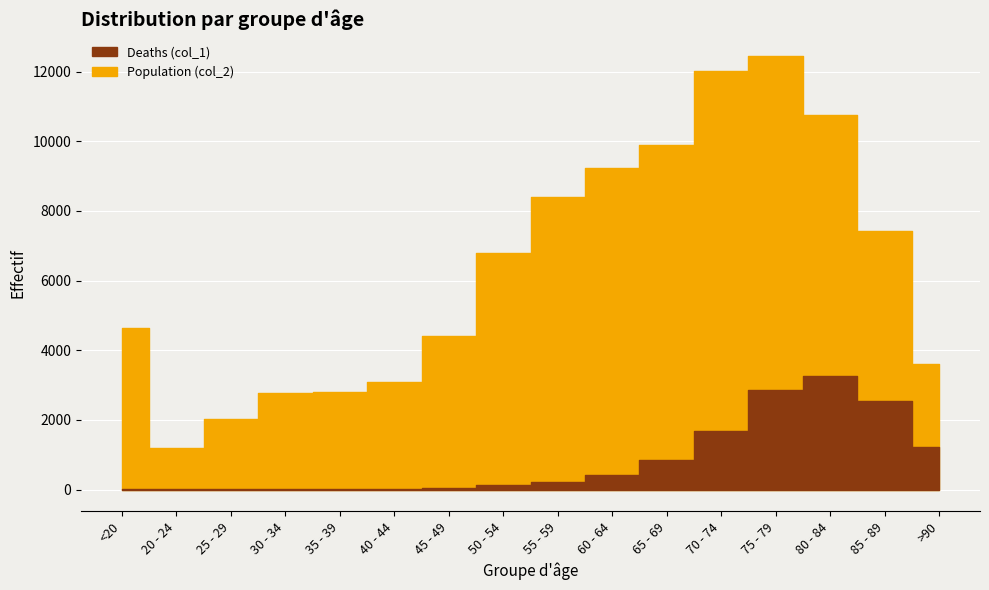

What is the approximate value of Population (col_2) at 65 - 69, to the nearest 10?

9880